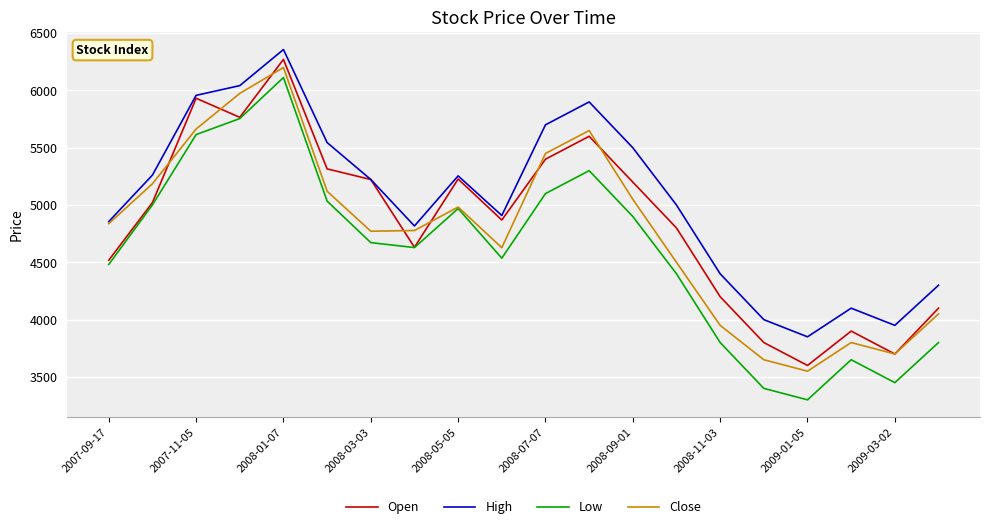

What is the highest value of the High series?

6357.1